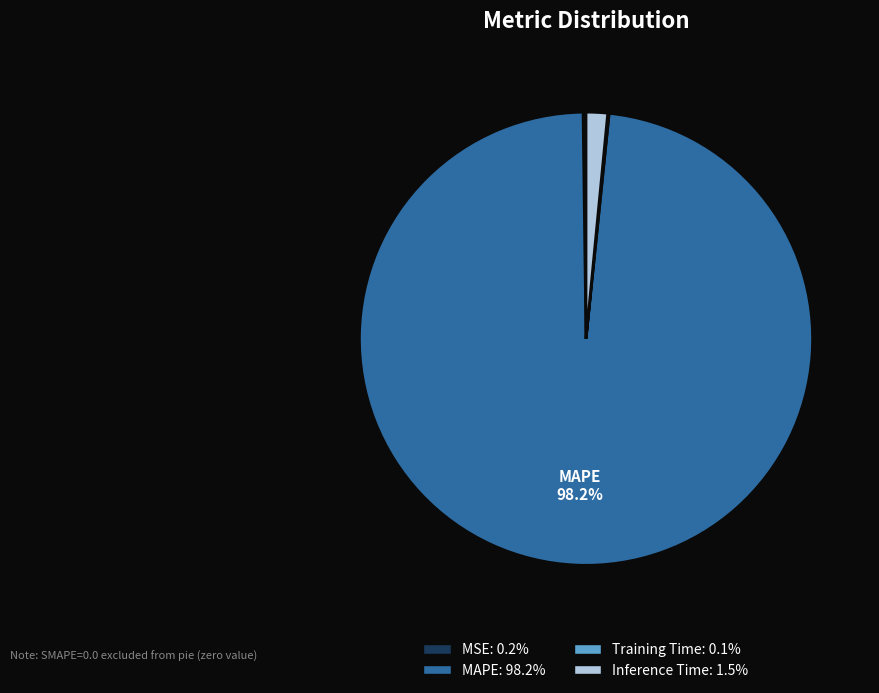

Is there any slice that represents more than half of the pie?

Yes